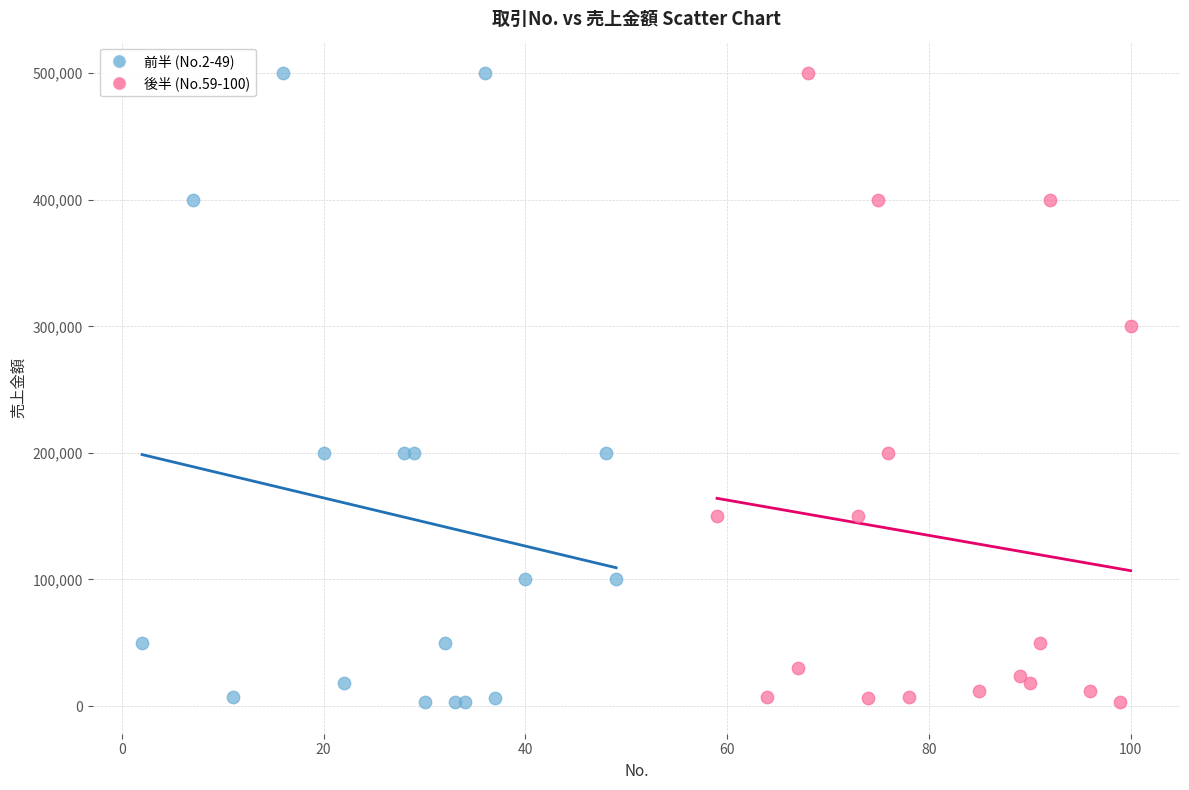

What are all the series names shown in the legend?

前半 (No.2-49), 後半 (No.59-100)